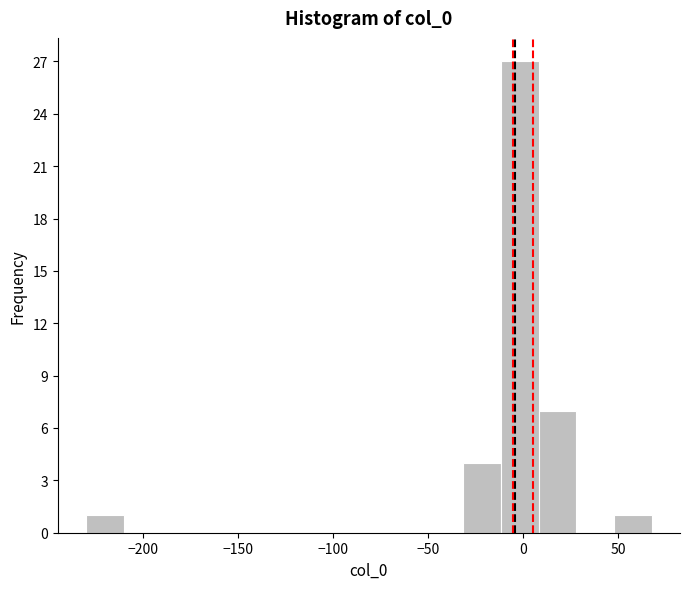

Read against the x-axis, roughly where is the centre of the tallest bar?

0